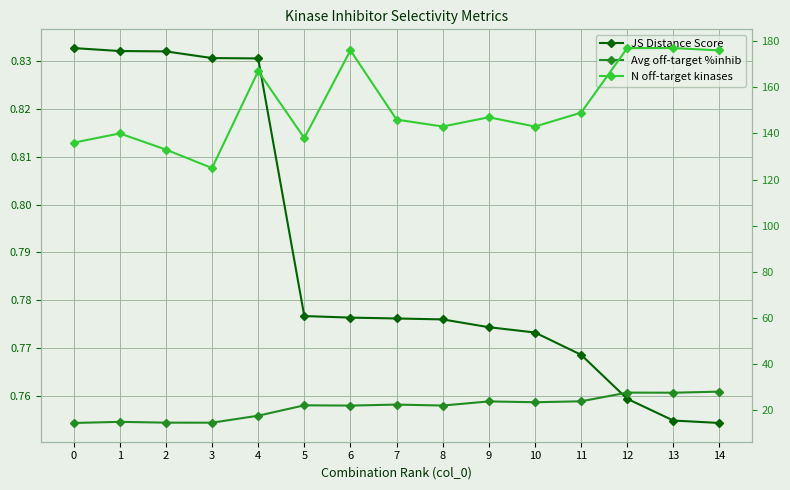

Which series has the widest spread of values?

N off-target kinases